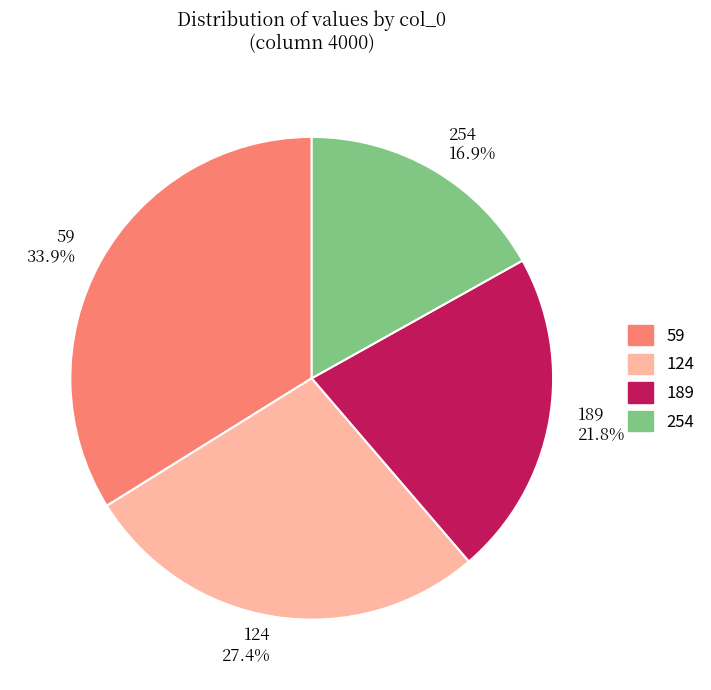

Does 59 account for over 50% of the chart?

No